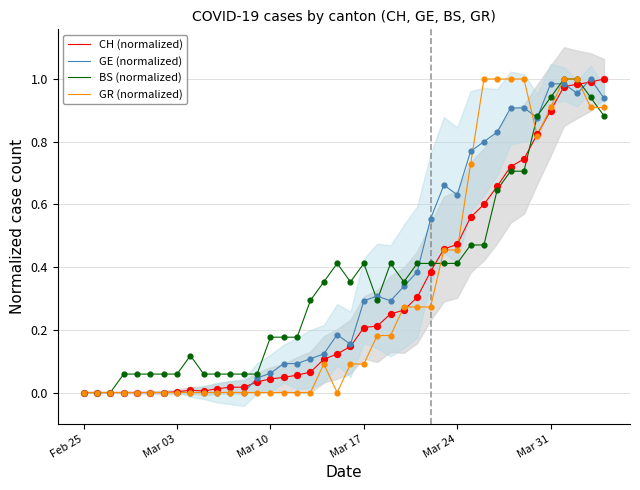

Which series reaches the maximum Y coordinate?

CH (normalized)